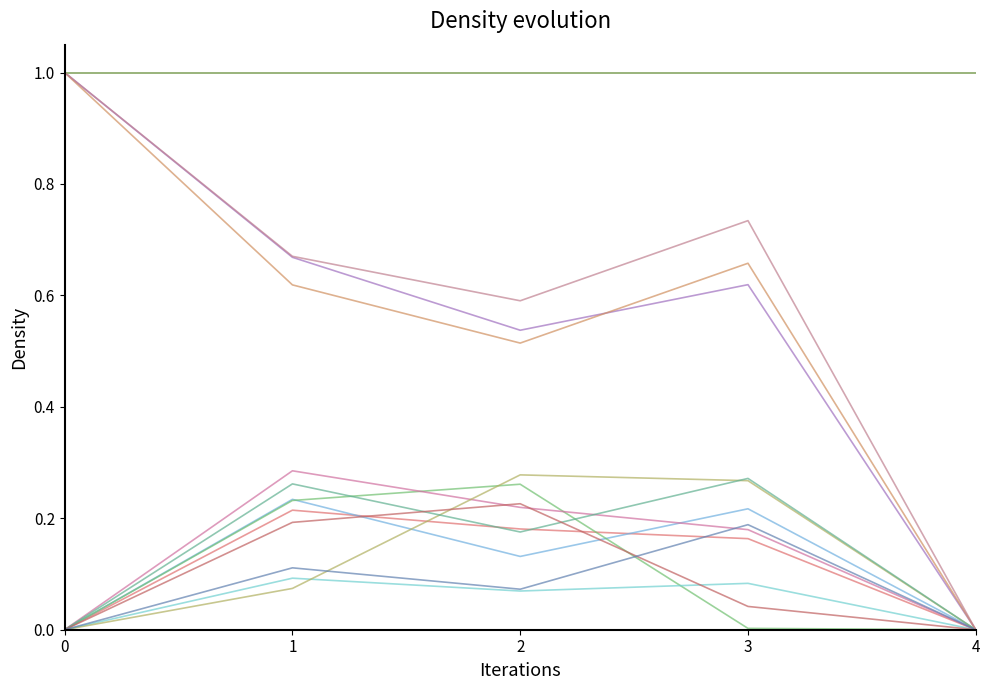

Does the chart display data point markers on the line(s)?

No